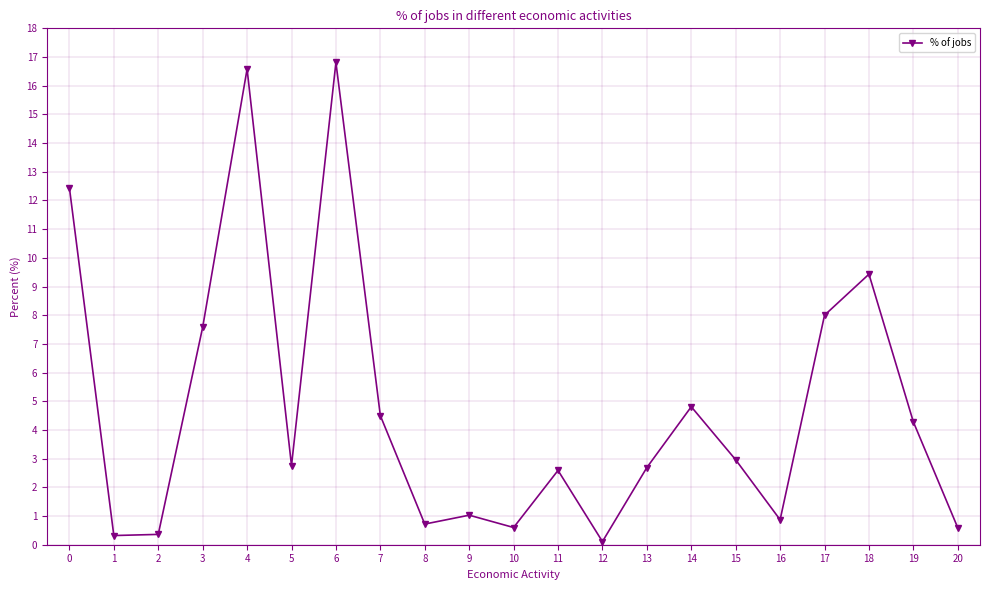

True or false: the data shows 6.8 at 7.

False